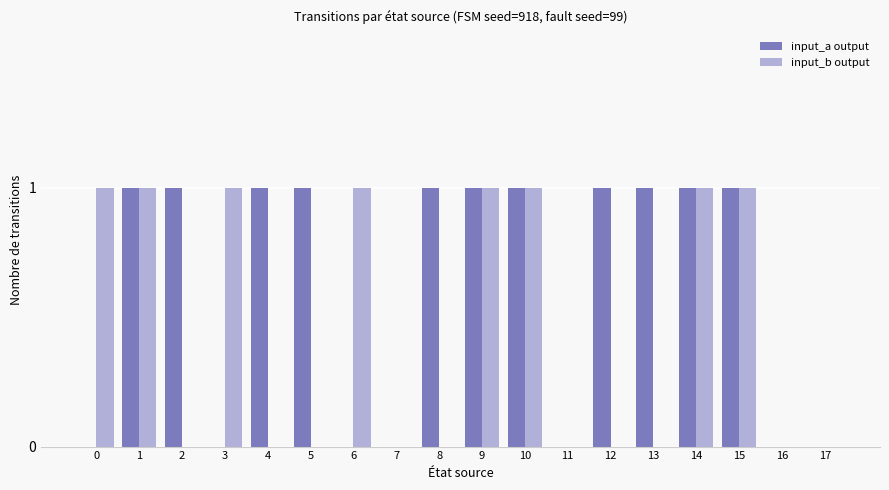

Which series changed the most between 13 and 16?

input_a output